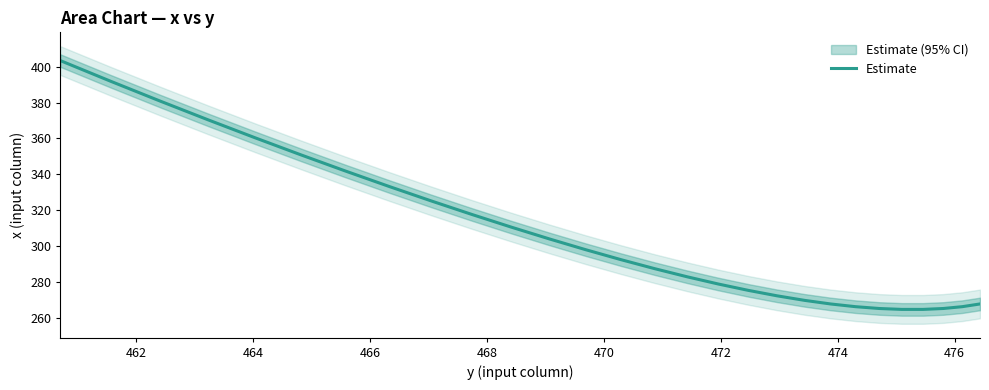

How many series are shown in this chart?

1